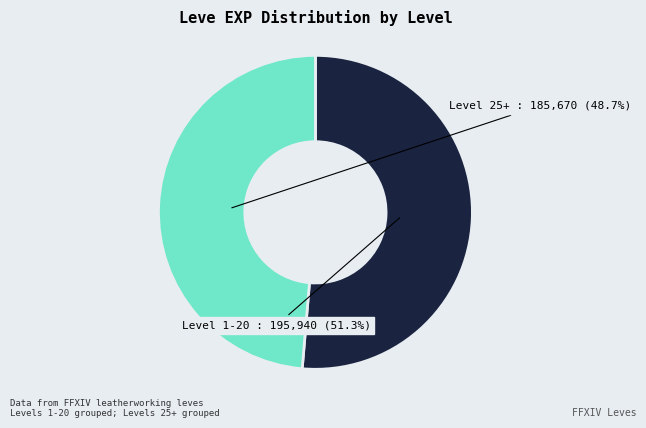

To the nearest percent, what is the difference between the largest and smallest slice percentages?

3%